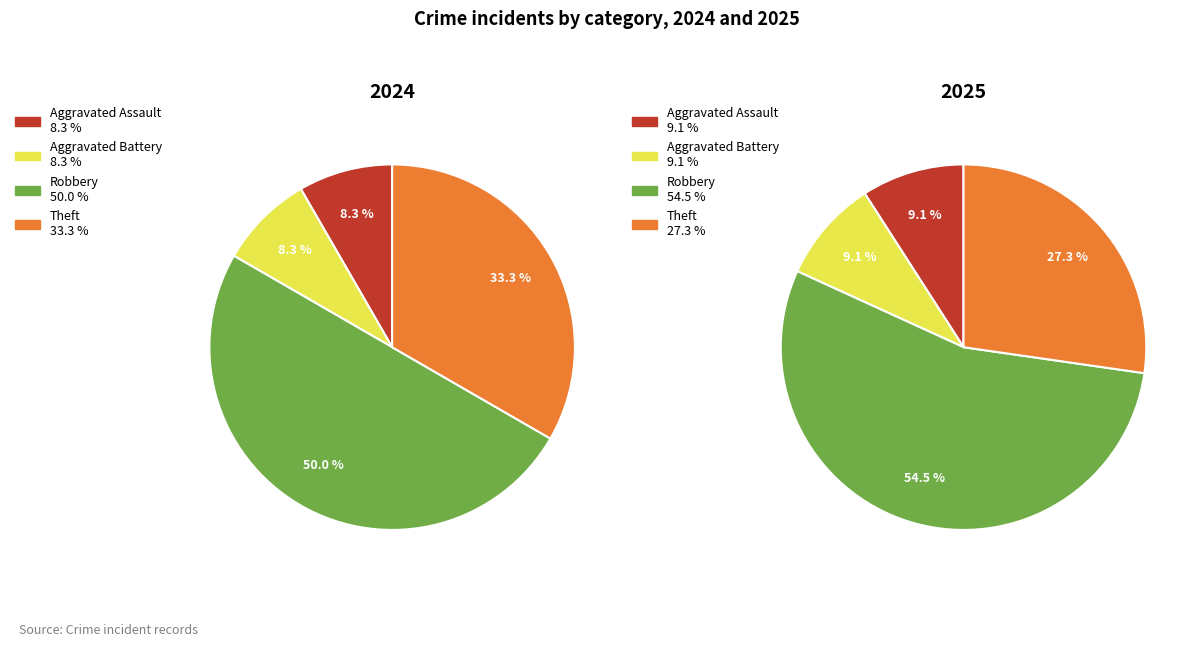

To the nearest percent, what portion does 4 represent?

33%